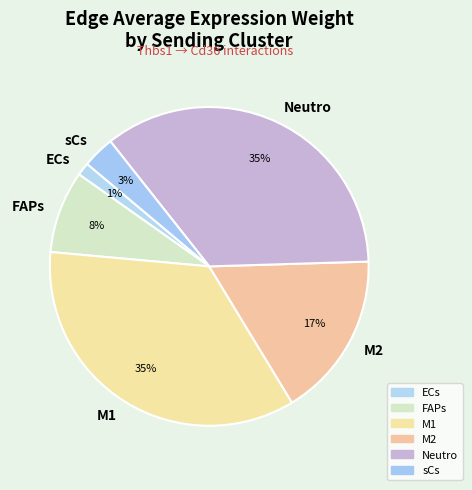

Is the sum of M1 and Neutro greater than half?

Yes